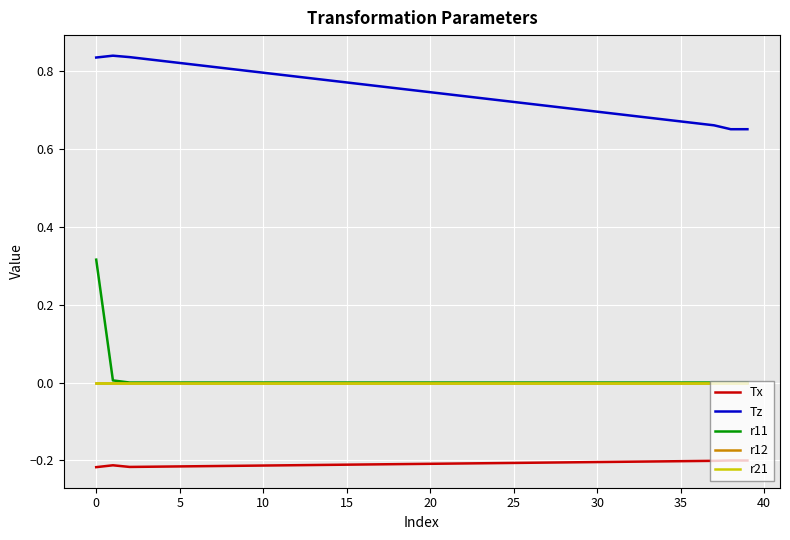

At which label does r21 reach its minimum?

15